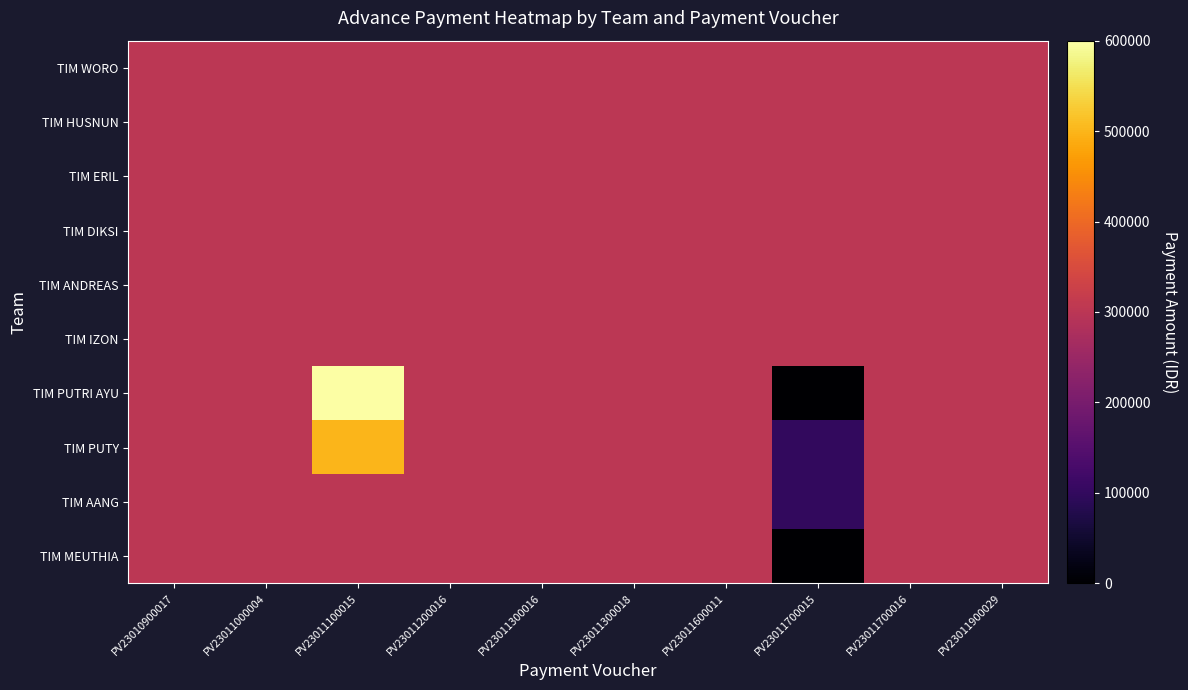

Reading left to right, list all the values displayed in this chart.

TIM WORO: PV23010900017=300000	PV23011000004=300000	PV23011100015=300000	PV23011200016=300000	PV23011300016=300000	PV23011300018=300000	PV23011600011=300000	PV23011700015=300000	PV23011700016=300000	PV23011900029=300000
TIM HUSNUN: PV23010900017=300000	PV23011000004=300000	PV23011100015=300000	PV23011200016=300000	PV23011300016=300000	PV23011300018=300000	PV23011600011=300000	PV23011700015=300000	PV23011700016=300000	PV23011900029=300000
TIM ERIL: PV23010900017=300000	PV23011000004=300000	PV23011100015=300000	PV23011200016=300000	PV23011300016=300000	PV23011300018=300000	PV23011600011=300000	PV23011700015=300000	PV23011700016=300000	PV23011900029=300000
TIM DIKSI: PV23010900017=300000	PV23011000004=300000	PV23011100015=300000	PV23011200016=300000	PV23011300016=300000	PV23011300018=300000	PV23011600011=300000	PV23011700015=300000	PV23011700016=300000	PV23011900029=300000
TIM ANDREAS: PV23010900017=300000	PV23011000004=300000	PV23011100015=300000	PV23011200016=300000	PV23011300016=300000	PV23011300018=300000	PV23011600011=300000	PV23011700015=300000	PV23011700016=300000	PV23011900029=300000
TIM IZON: PV23010900017=300000	PV23011000004=300000	PV23011100015=300000	PV23011200016=300000	PV23011300016=300000	PV23011300018=300000	PV23011600011=300000	PV23011700015=300000	PV23011700016=300000	PV23011900029=300000
TIM PUTRI AYU: PV23010900017=300000	PV23011000004=300000	PV23011100015=600000	PV23011200016=300000	PV23011300016=300000	PV23011300018=300000	PV23011600011=300000	PV23011700015=0	PV23011700016=300000	PV23011900029=300000
TIM PUTY: PV23010900017=300000	PV23011000004=300000	PV23011100015=500000	PV23011200016=300000	PV23011300016=300000	PV23011300018=300000	PV23011600011=300000	PV23011700015=100000	PV23011700016=300000	PV23011900029=300000
TIM AANG: PV23010900017=300000	PV23011000004=300000	PV23011100015=300000	PV23011200016=300000	PV23011300016=300000	PV23011300018=300000	PV23011600011=300000	PV23011700015=100000	PV23011700016=300000	PV23011900029=300000
TIM MEUTHIA: PV23010900017=300000	PV23011000004=300000	PV23011100015=300000	PV23011200016=300000	PV23011300016=300000	PV23011300018=300000	PV23011600011=300000	PV23011700015=0	PV23011700016=300000	PV23011900029=300000